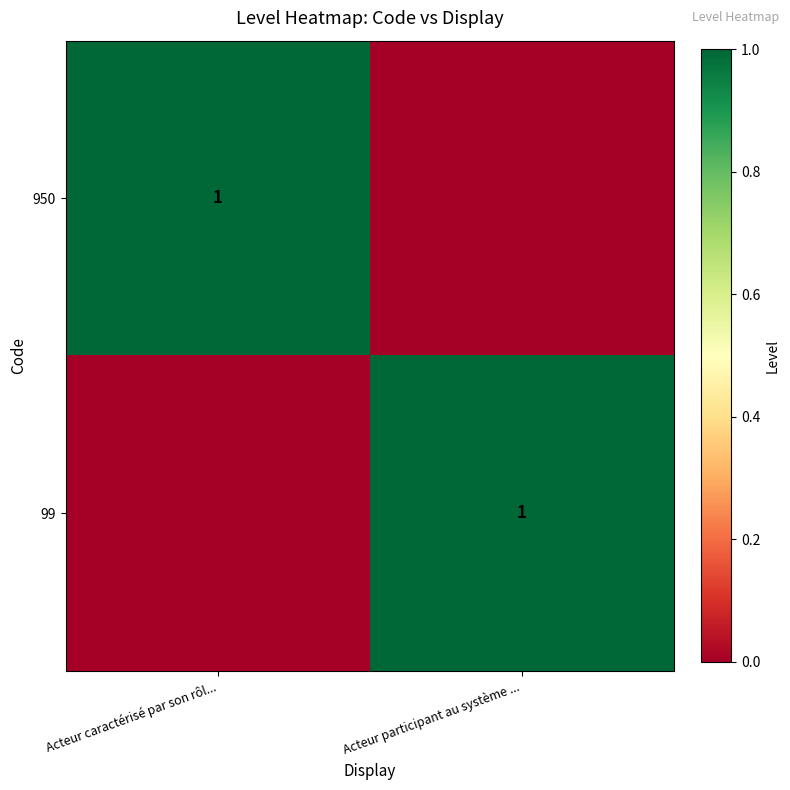

The 950 series shows 1 at Acteur caractérisé par son rôl.... True or false?

True